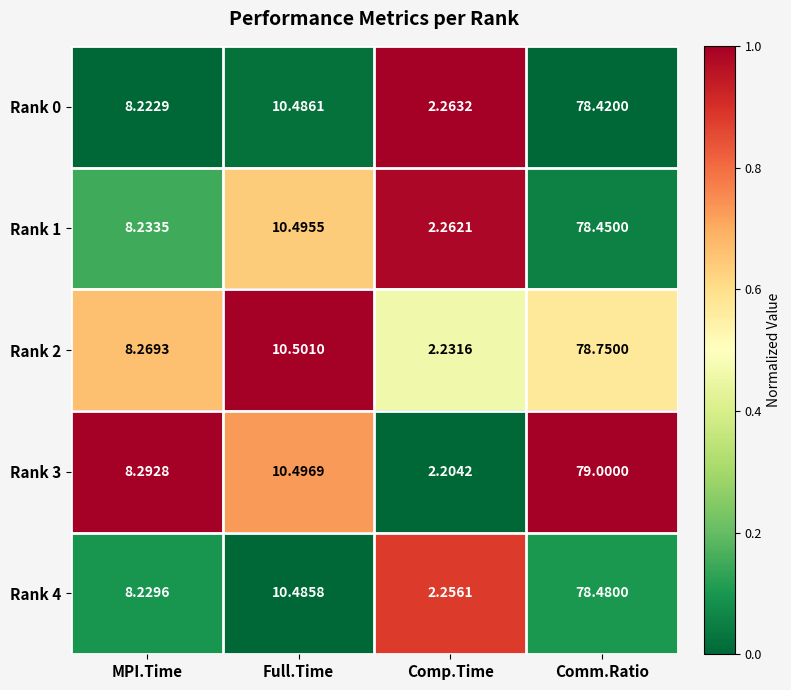

What is the total value across all series at Full.Time?

52.5